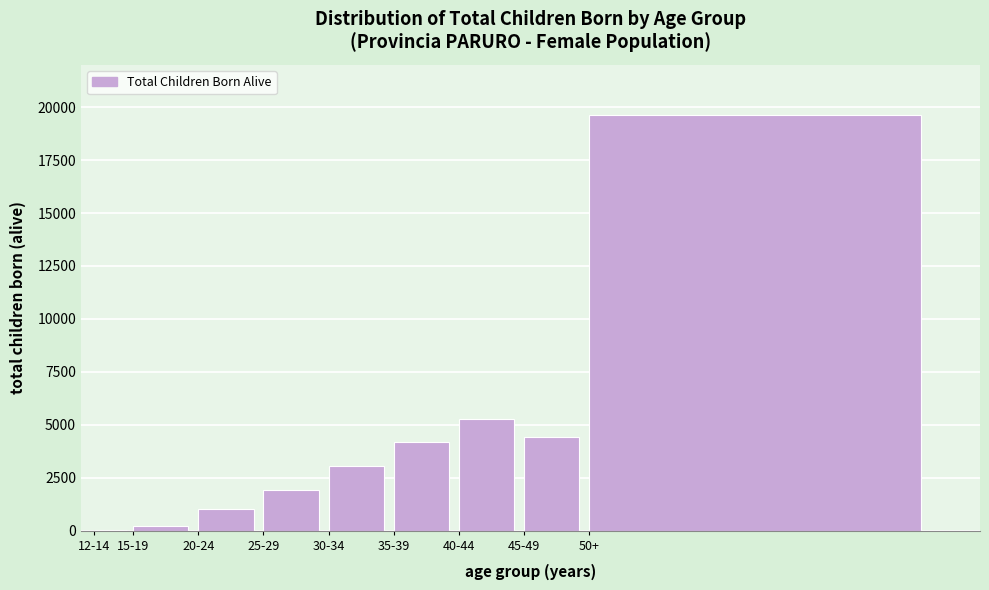

Reading left to right, list all the values displayed in this chart.

12-14=9	15-19=211	20-24=1041	25-29=1936	30-34=3075	35-39=4206	40-44=5275	45-49=4419	50+=19625